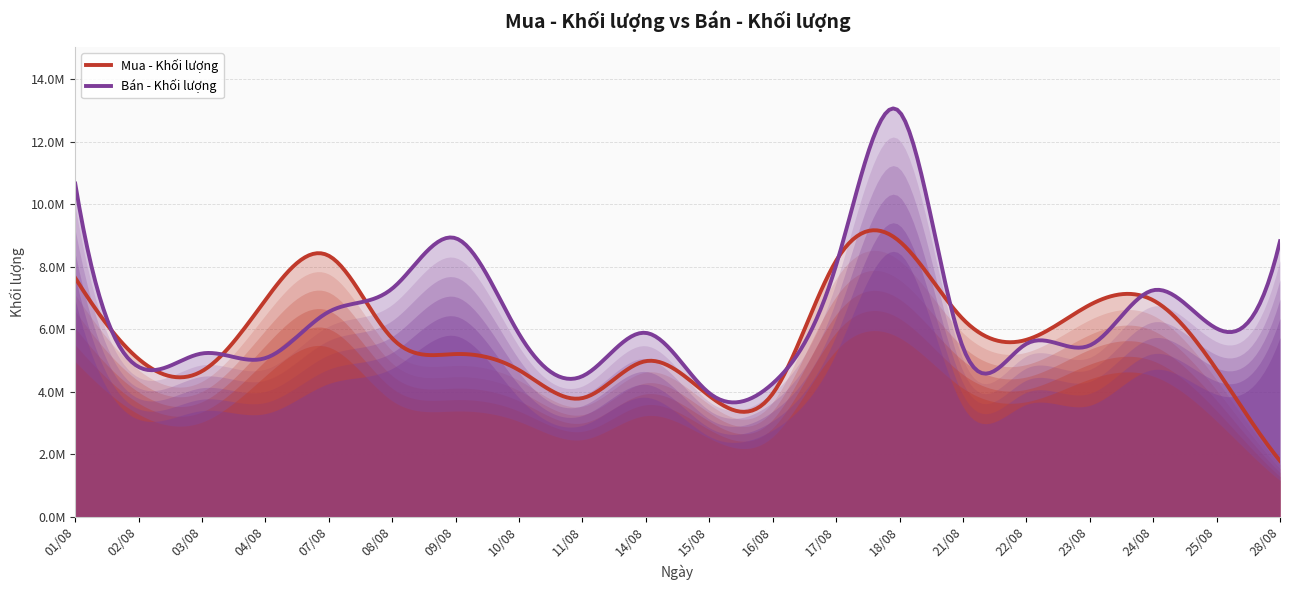

At which category is the sum across all series the highest?

18/08